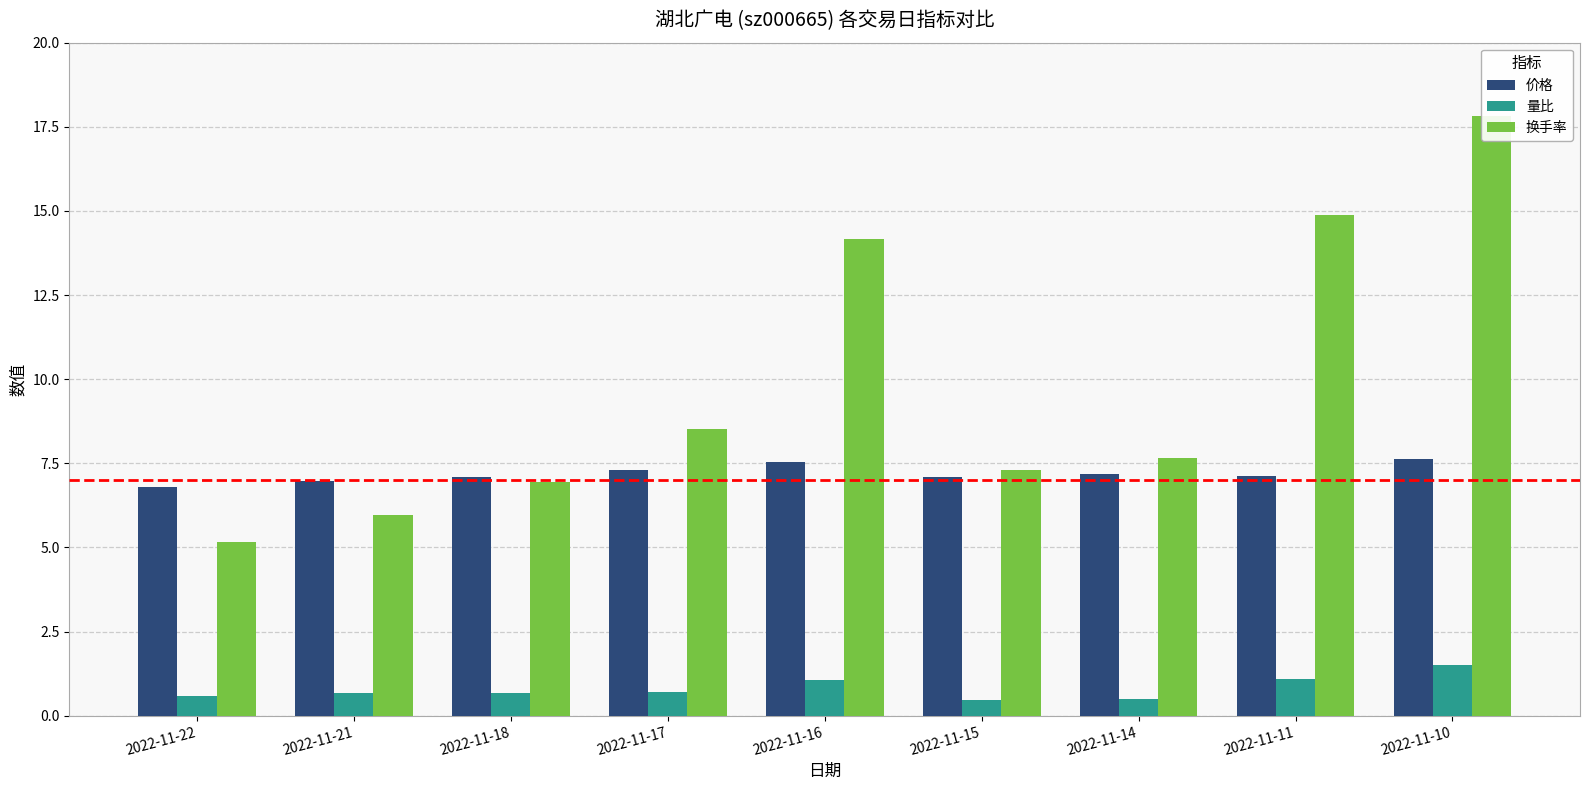

What is the average value of the 换手率 series?

9.8